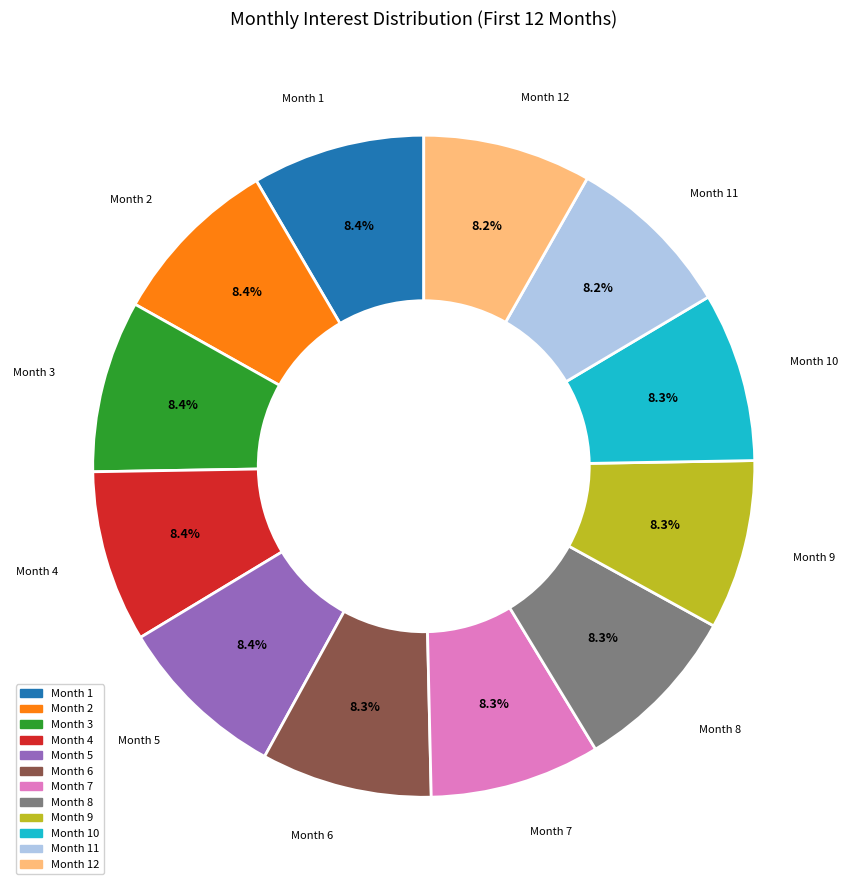

Is there any slice that represents more than half of the pie?

No